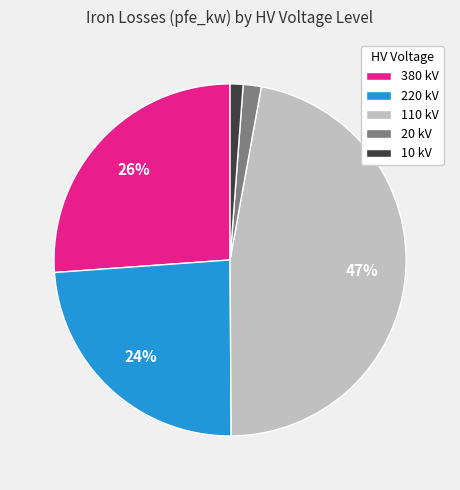

Which has a higher value, 380 kV or 10 kV?

380 kV